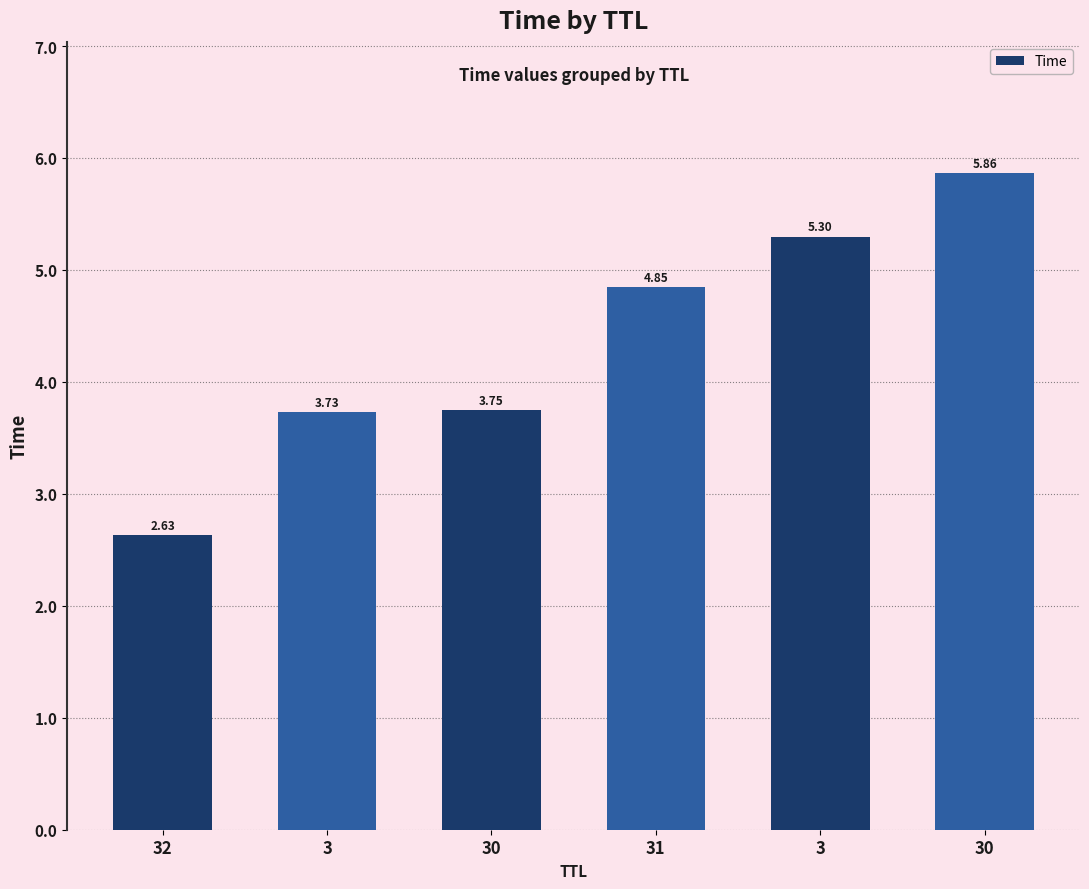

Are the bars grouped side by side (vs. stacked)?

No